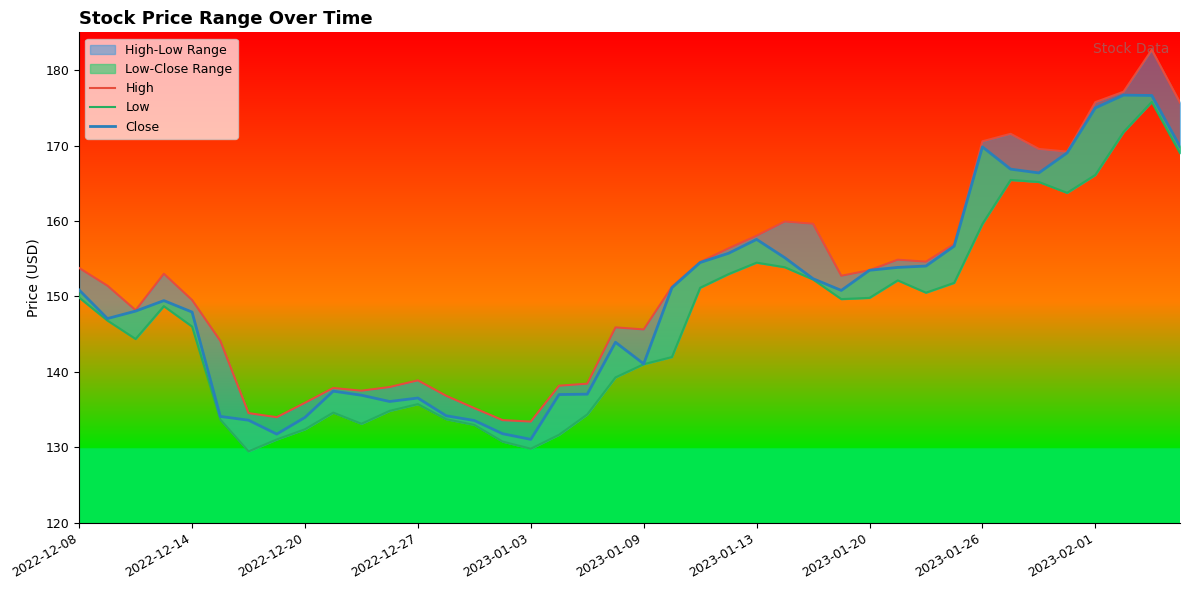

Which series has the largest range (max minus min)?

High